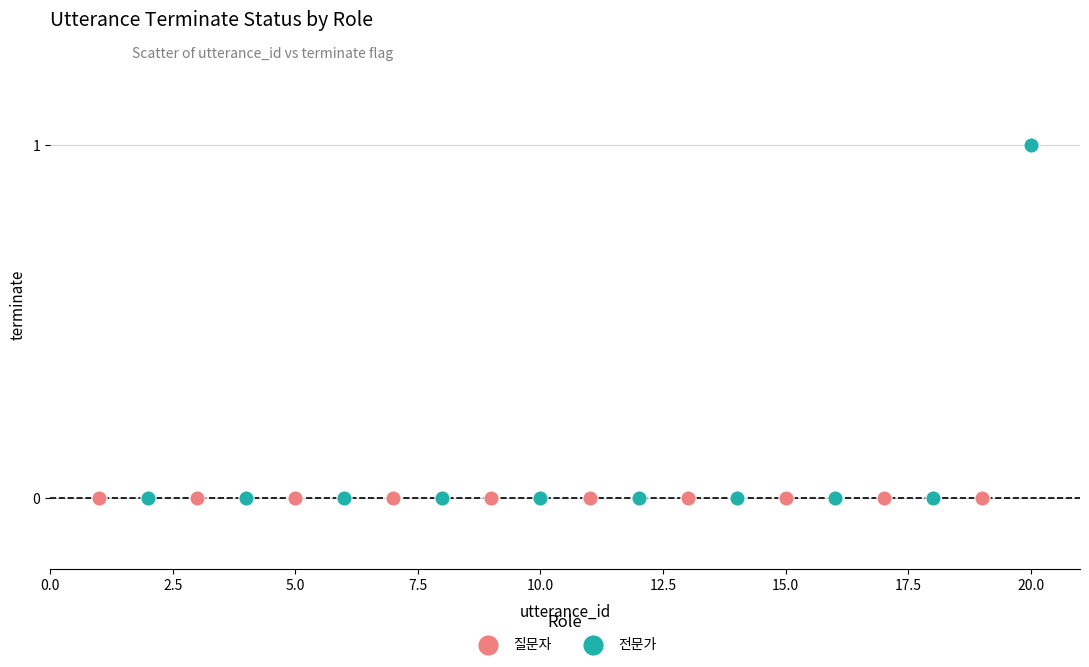

Which series contains the highest Y value?

전문가